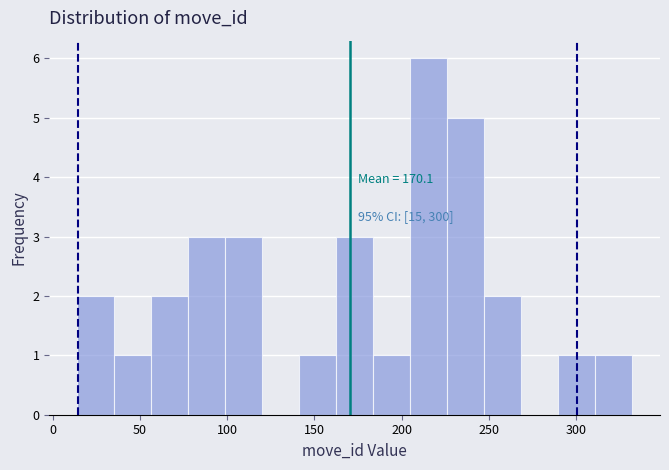

Over which range of the x-axis is the bar tallest?

205 to 225